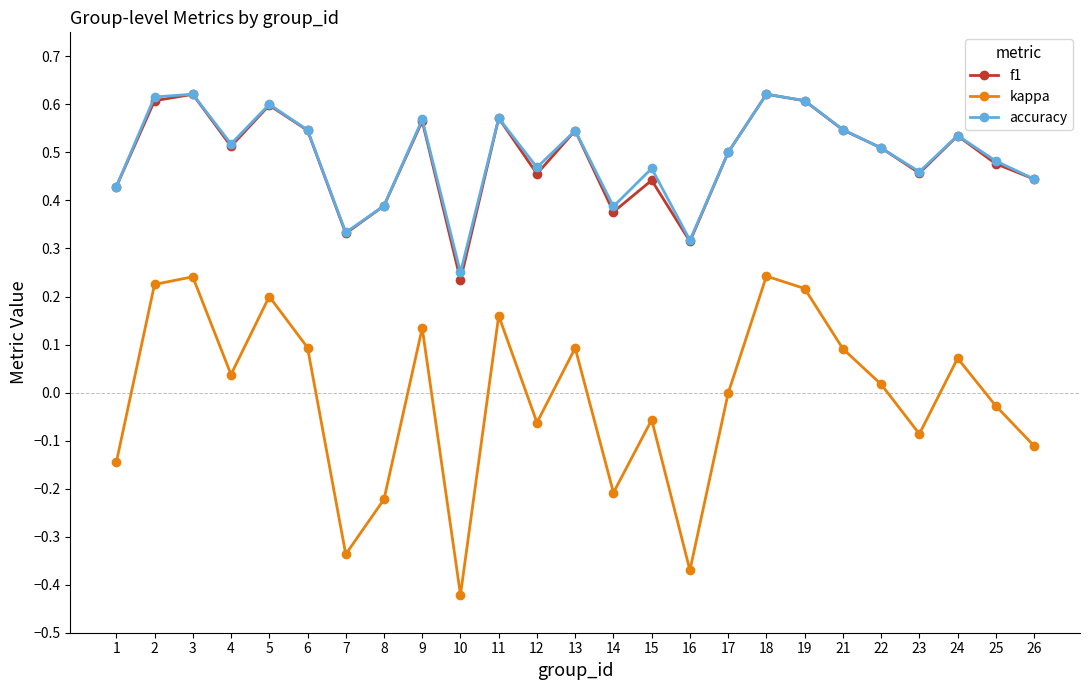

In f1, how many points are higher than both neighbors (excluding endpoints)?

8